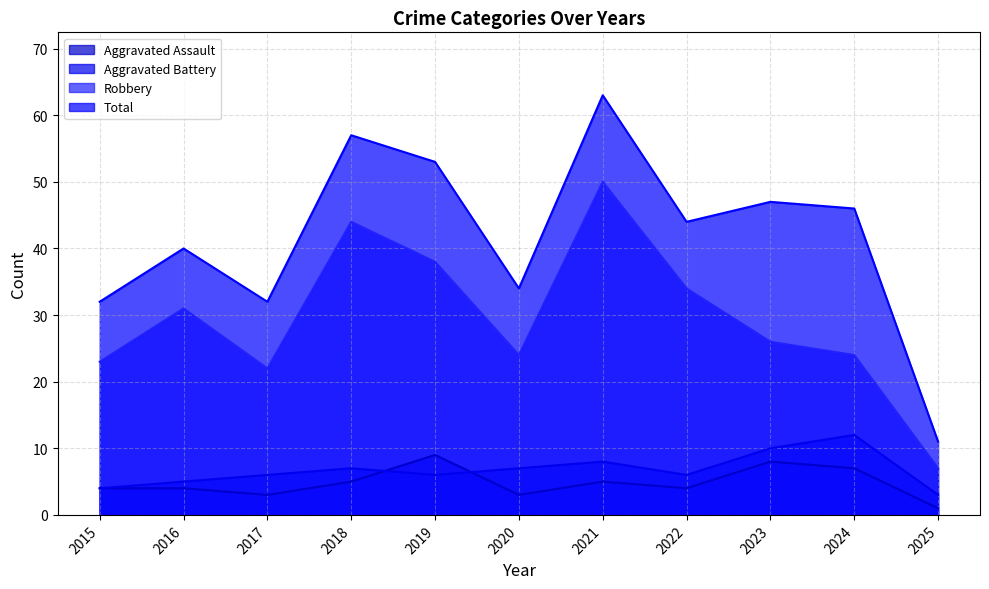

True or false: Total and Aggravated Battery intersect in this chart.

False